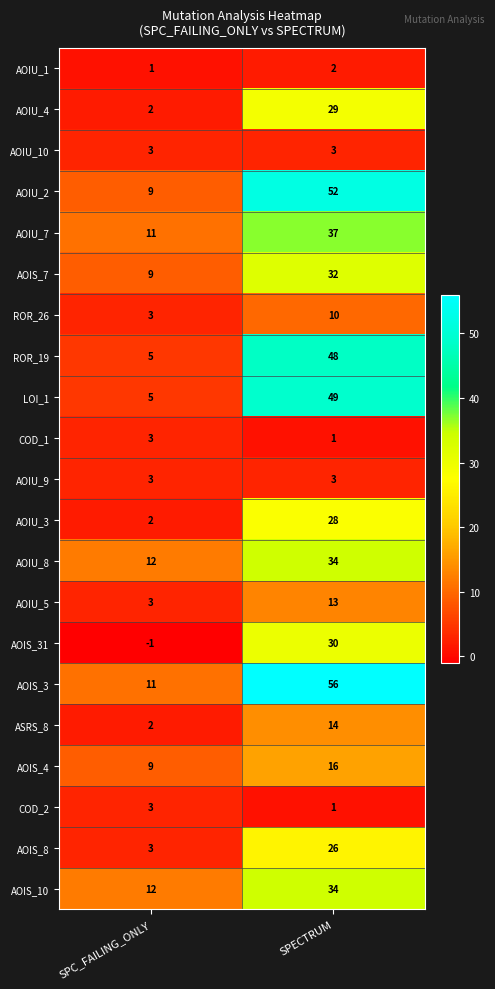

The value of AOIU_7 at SPECTRUM is 37. True or false?

True